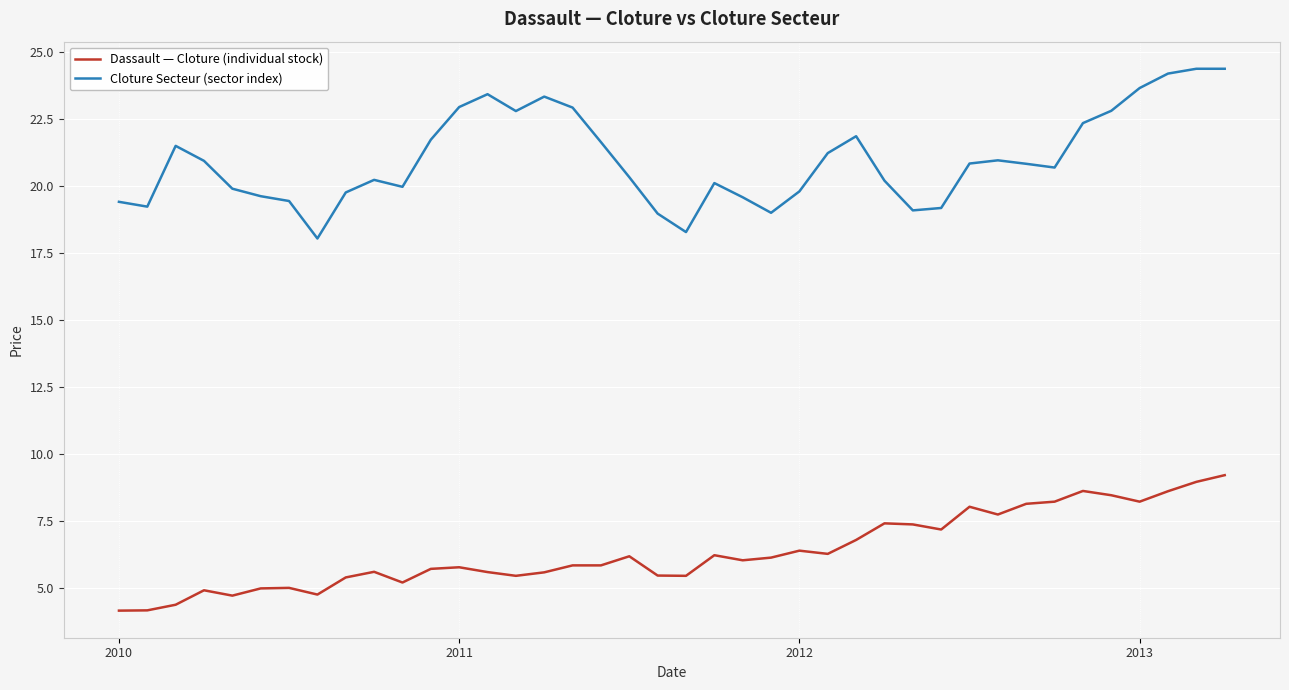

Which series has the largest range (max minus min)?

Cloture Secteur (sector index)